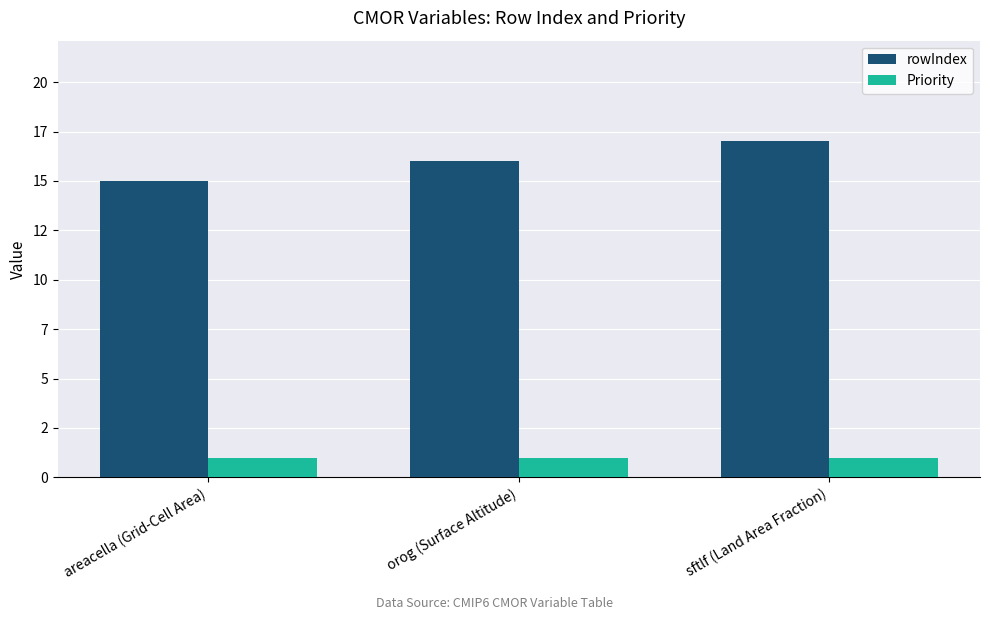

What are all the series names shown in the legend?

rowIndex, Priority